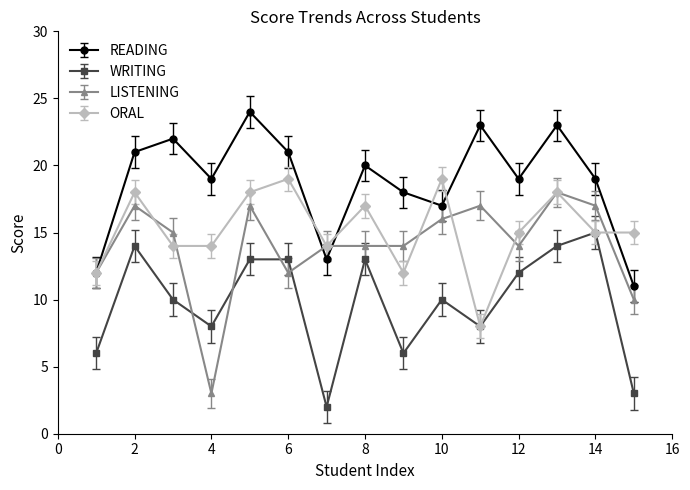

Which series has the largest total across all categories?

READING